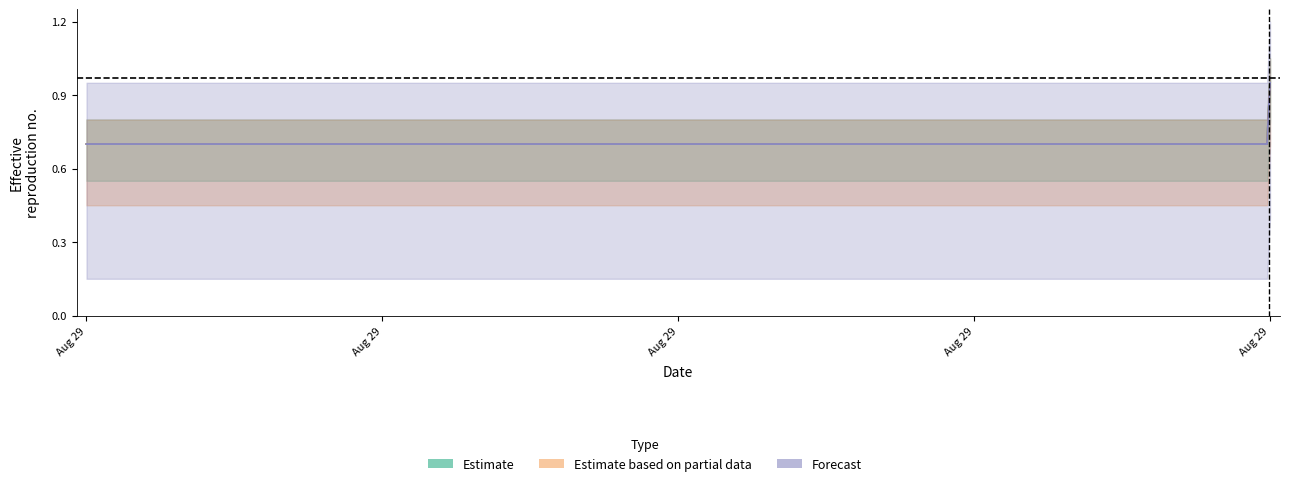

Rank the categories by Estimate value from highest to lowest.

2019-08-29 19:45:00, 2019-08-29 13:09:00, 2019-08-29 19:44:00